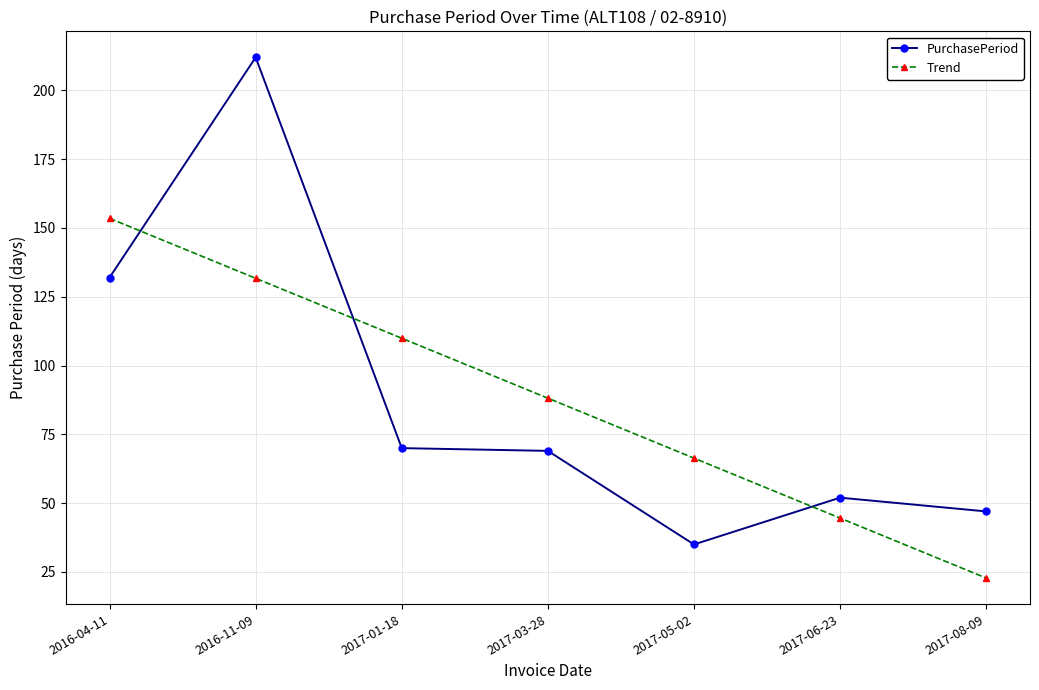

At which label does Trend first exceed 88?

2016-04-11